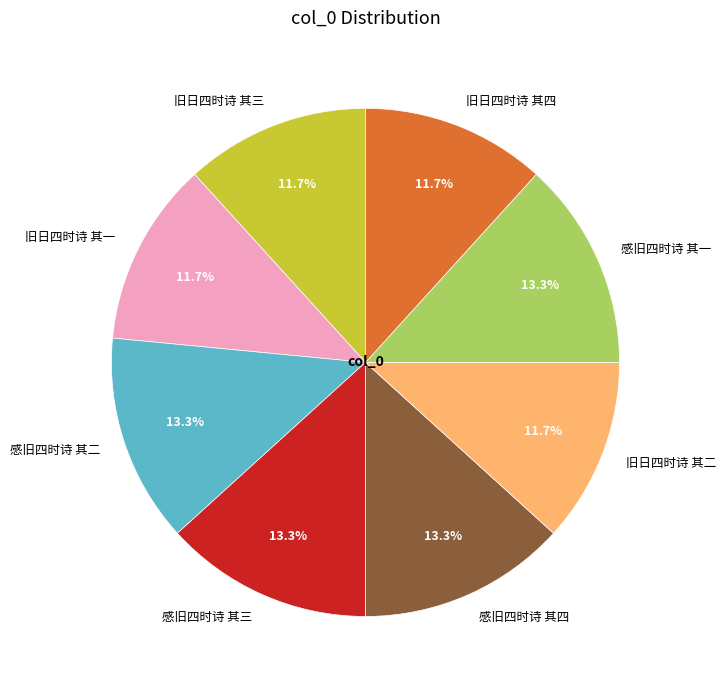

Does any single category account for the majority?

No